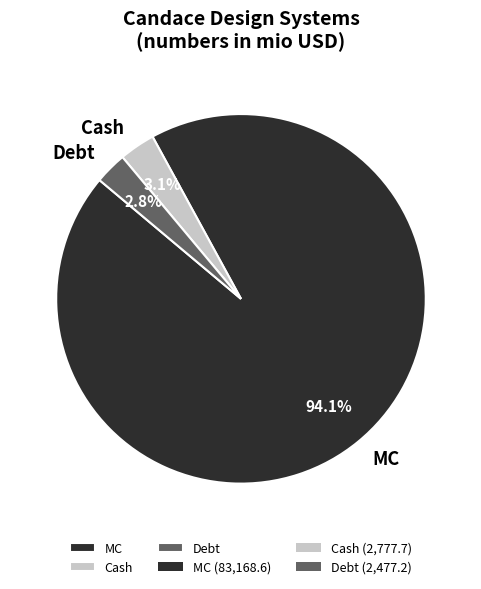

Approximately how many times larger is the value at Cash compared to Debt?

1.1